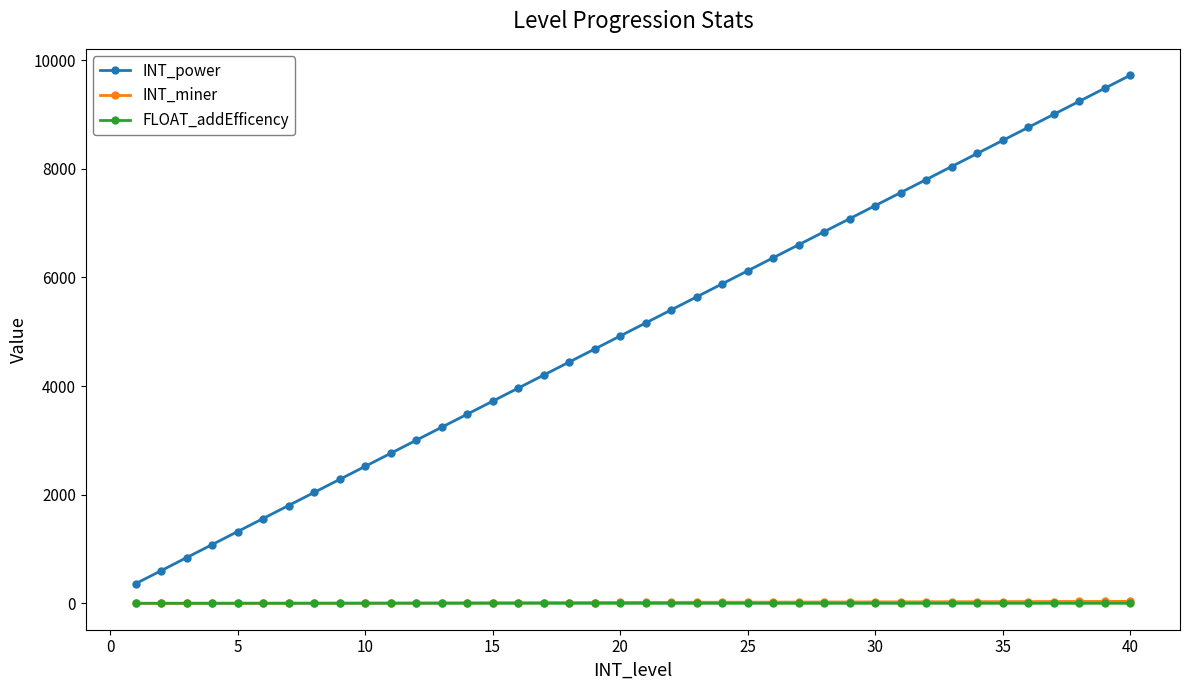

True or false: INT_power and FLOAT_addEfficency cross at least once.

False